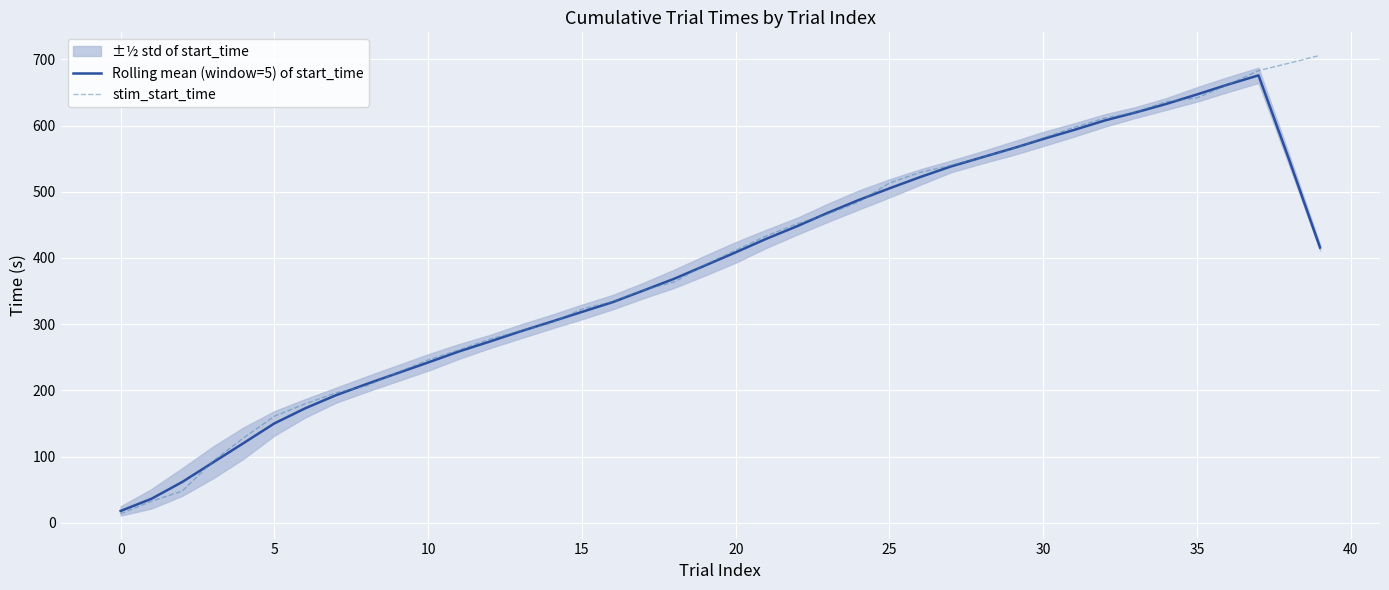

True or false: Rolling mean (window=5) of start_time and stim_start_time cross at least once.

True